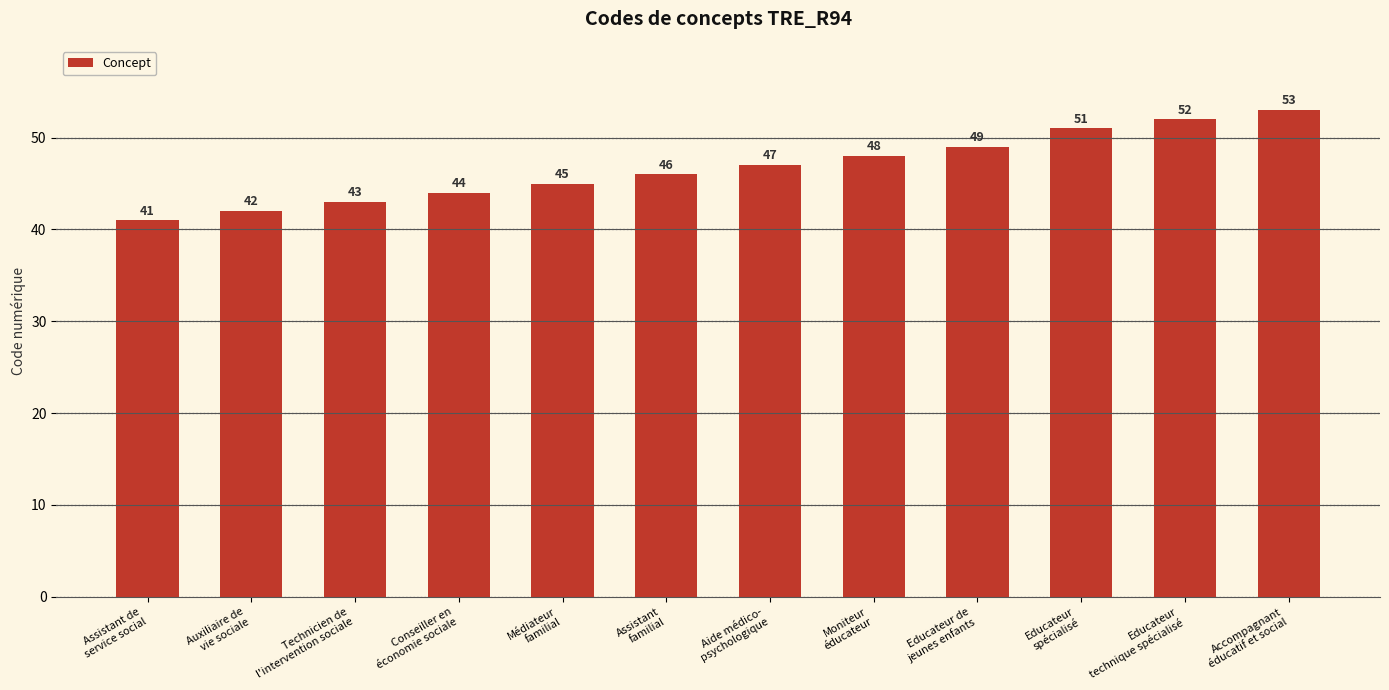

List the labels in order of value, largest first.

Accompagnant
éducatif et social, Educateur
technique spécialisé, Educateur
spécialisé, Educateur de
jeunes enfants, Moniteur
éducateur, Aide médico-
psychologique, Assistant
familial, Médiateur
familial, Conseiller en
économie sociale, Technicien de
l'intervention sociale, Auxiliaire de
vie sociale, Assistant de
service social